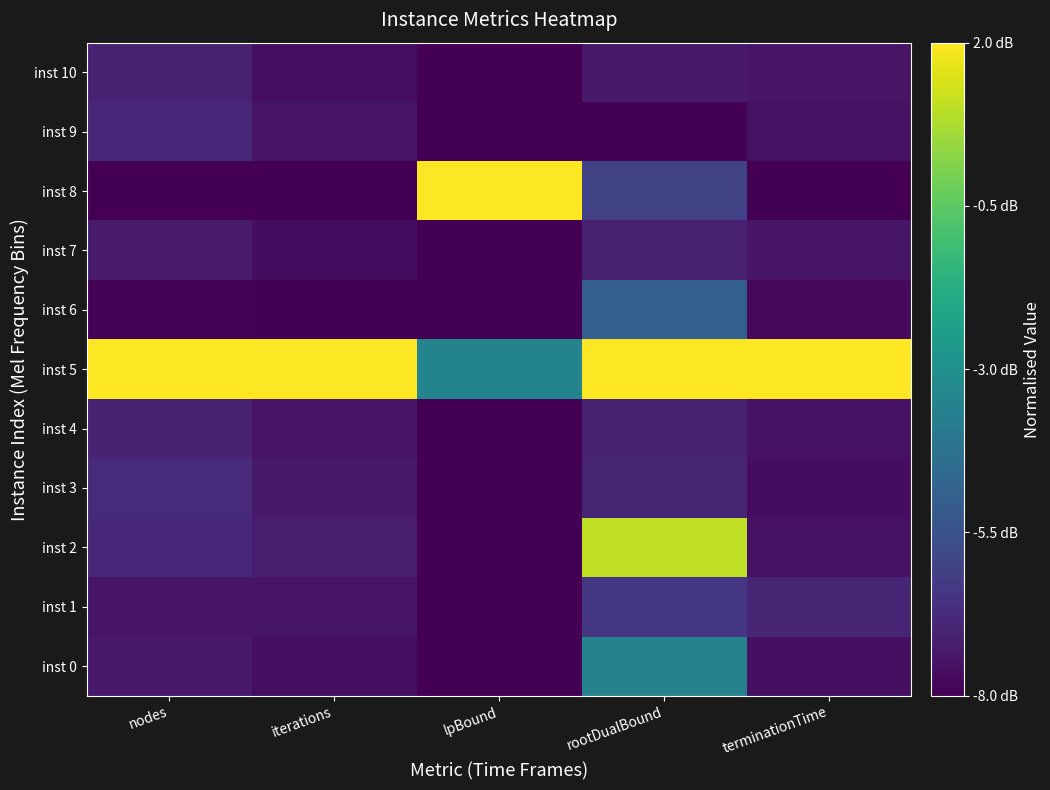

How many distinct data groups are displayed?

11